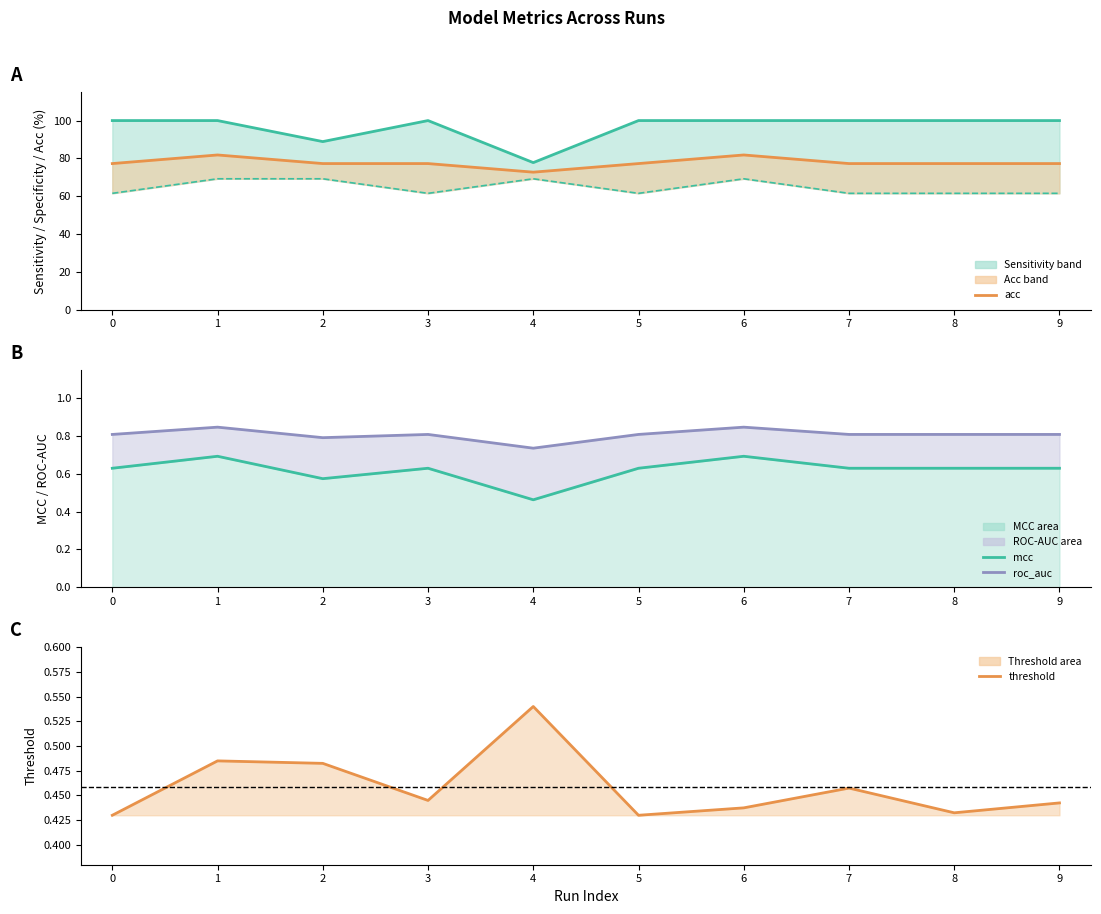

Rank the categories by acc value from highest to lowest.

1, 6, 0, 2, 3, 5, 7, 8, 9, 4